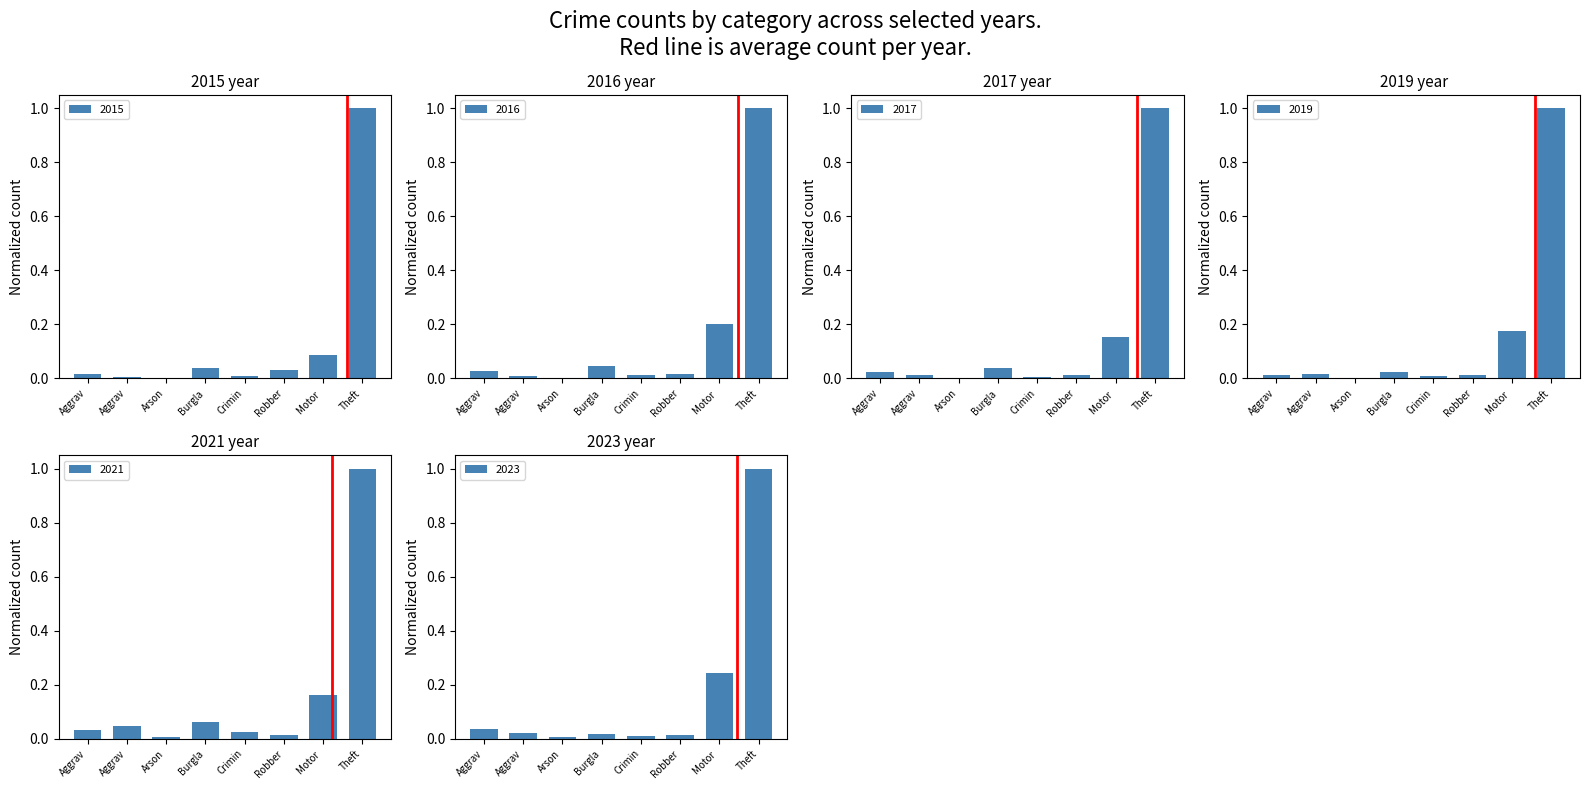

What is the sum of all 2019 values?

1.3